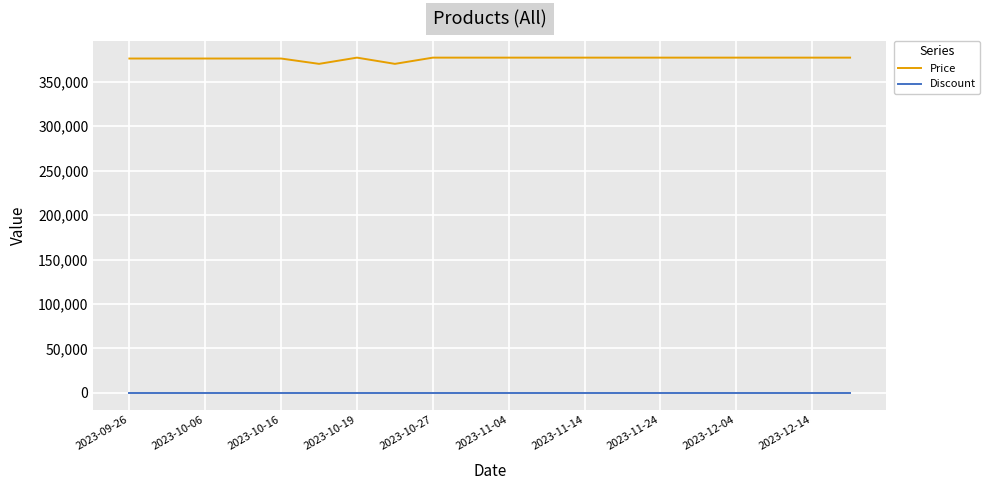

True or false: Discount and Price cross at least once.

False